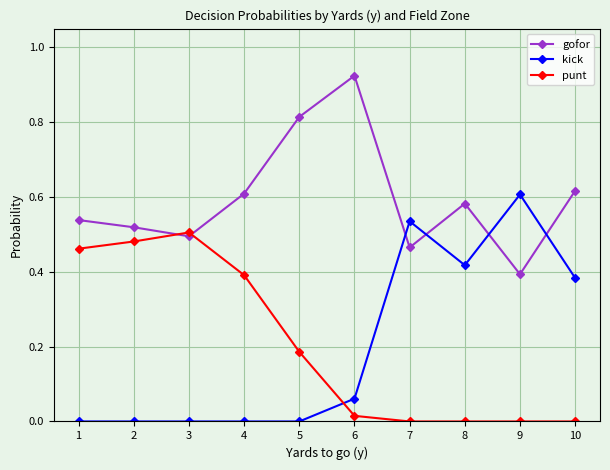

The gofor series shows 0.5 at 2. True or false?

True